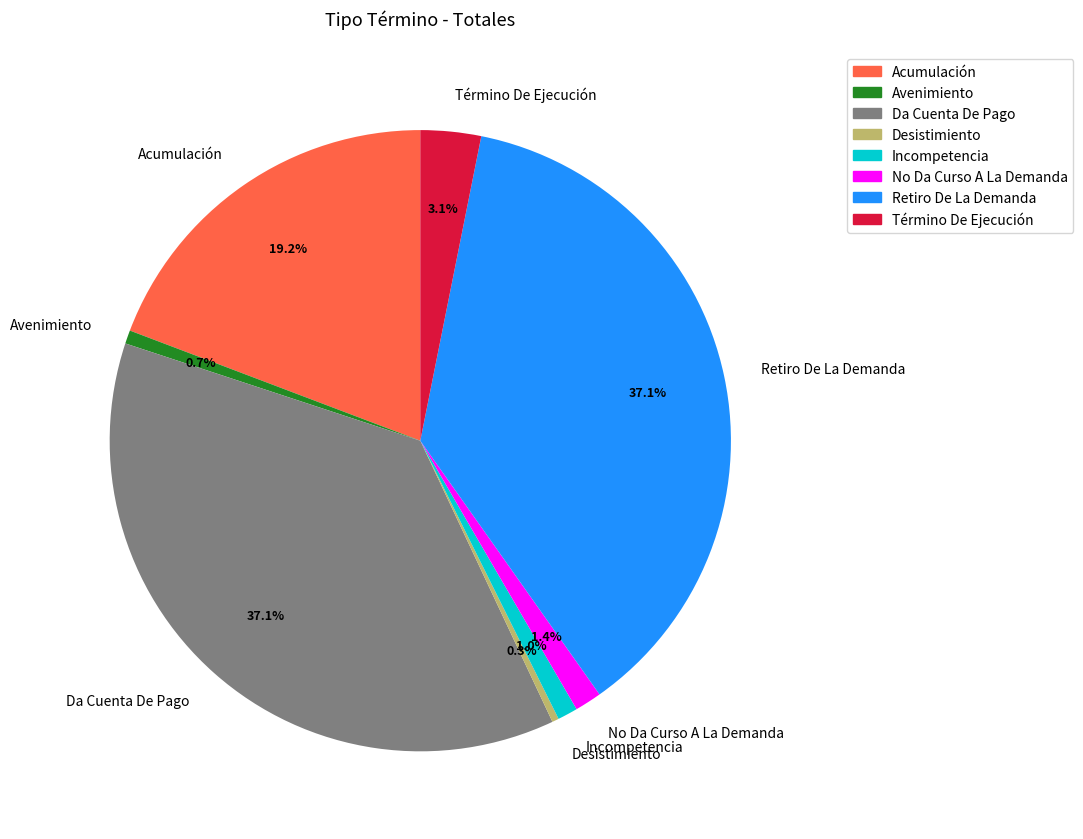

What percentage do No Da Curso A La Demanda and Término De Ejecución together represent?

4.5%